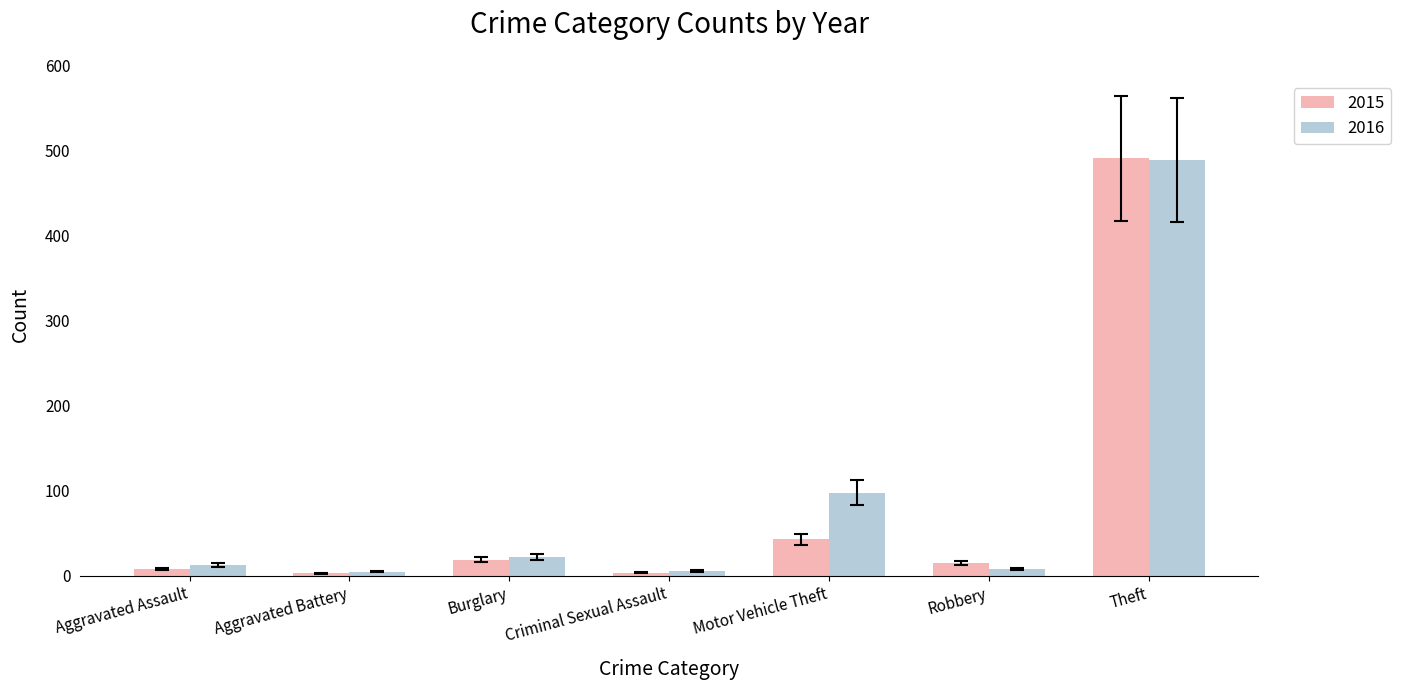

Which series has the largest total across all categories?

2016